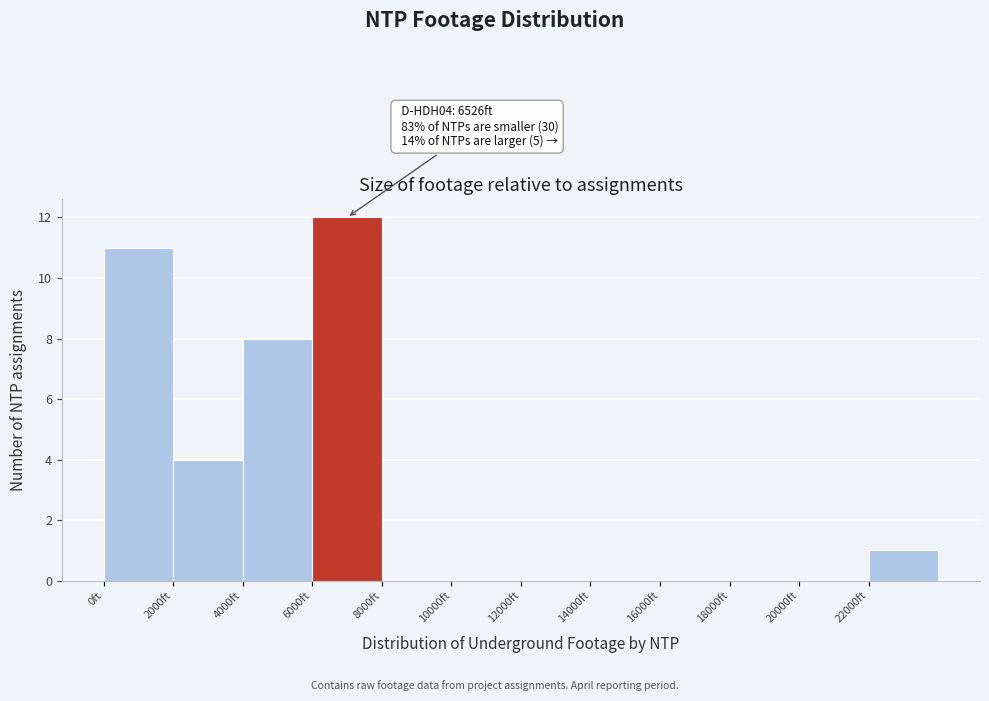

Over which range of the x-axis is the bar tallest?

6000 to 8000